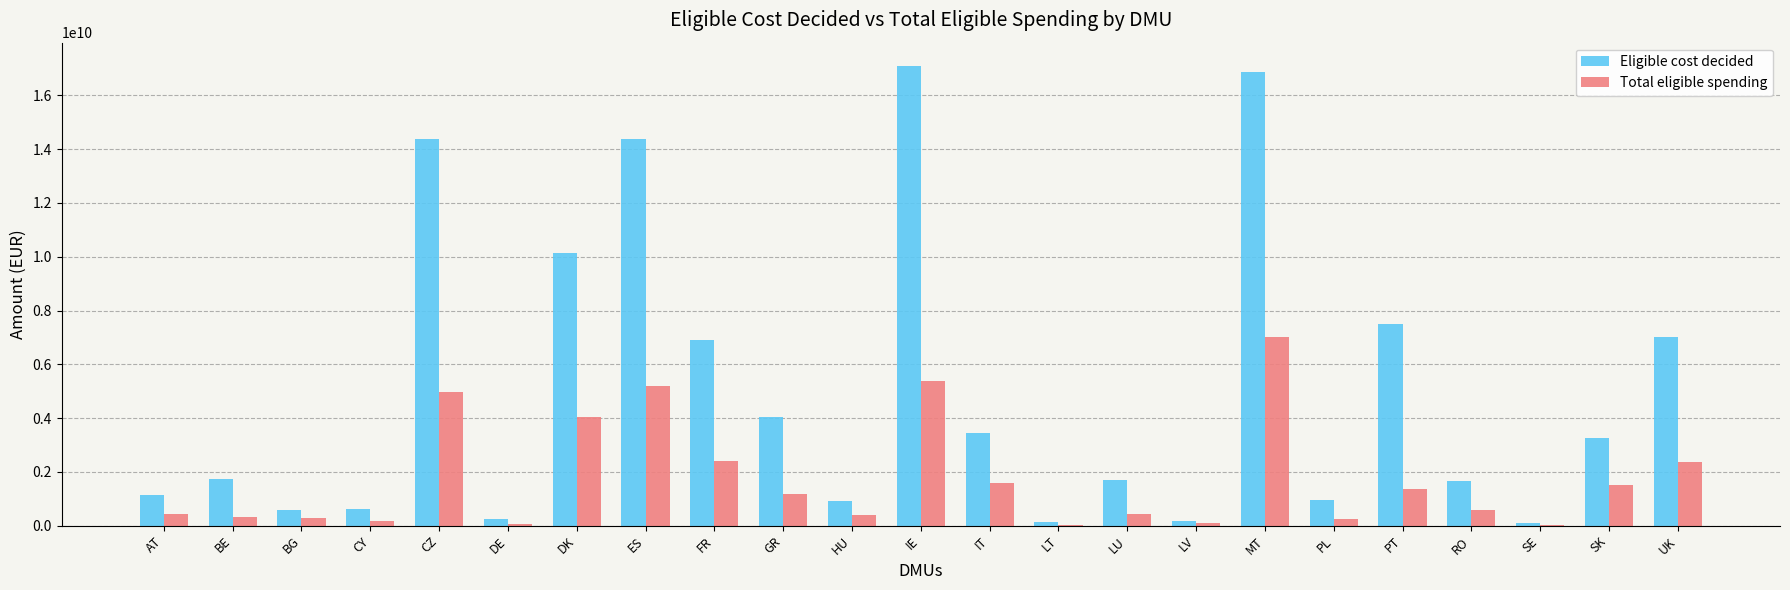

What is the difference between the Eligible cost decided values at LU and GR?

2349067130.0